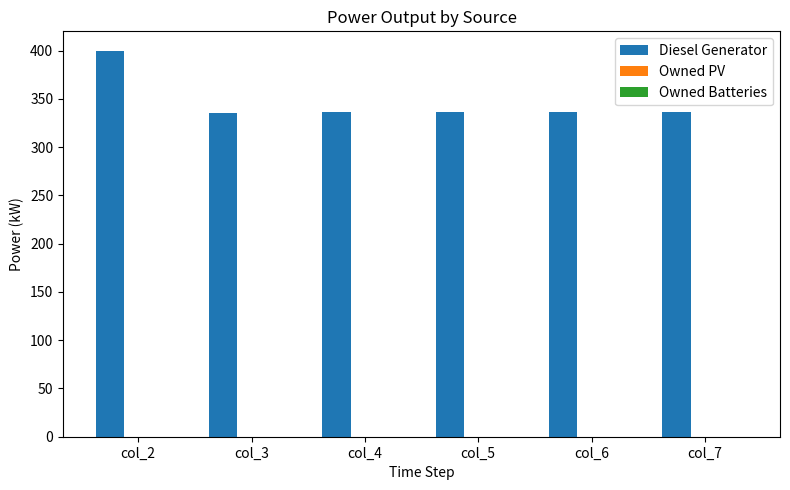

Which has a higher value, col_3 or col_2?

col_2